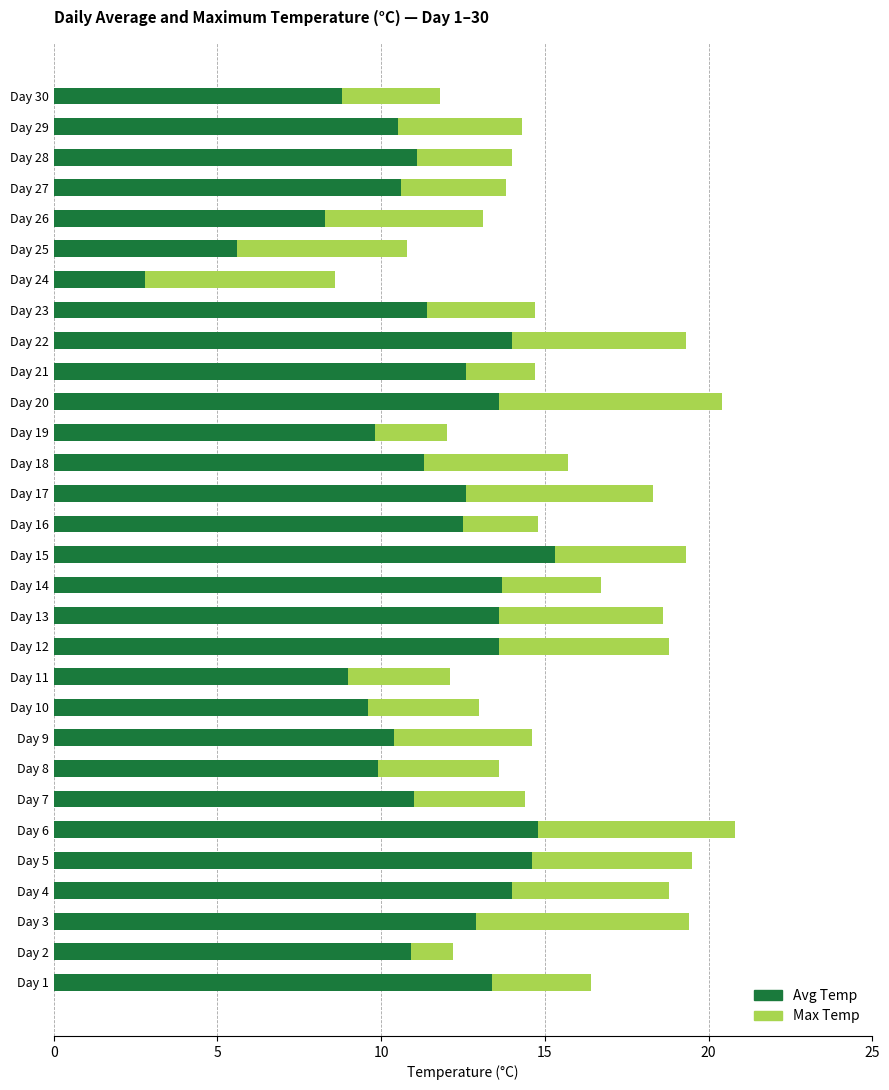

What is the total value across all series at Day 15?

19.3